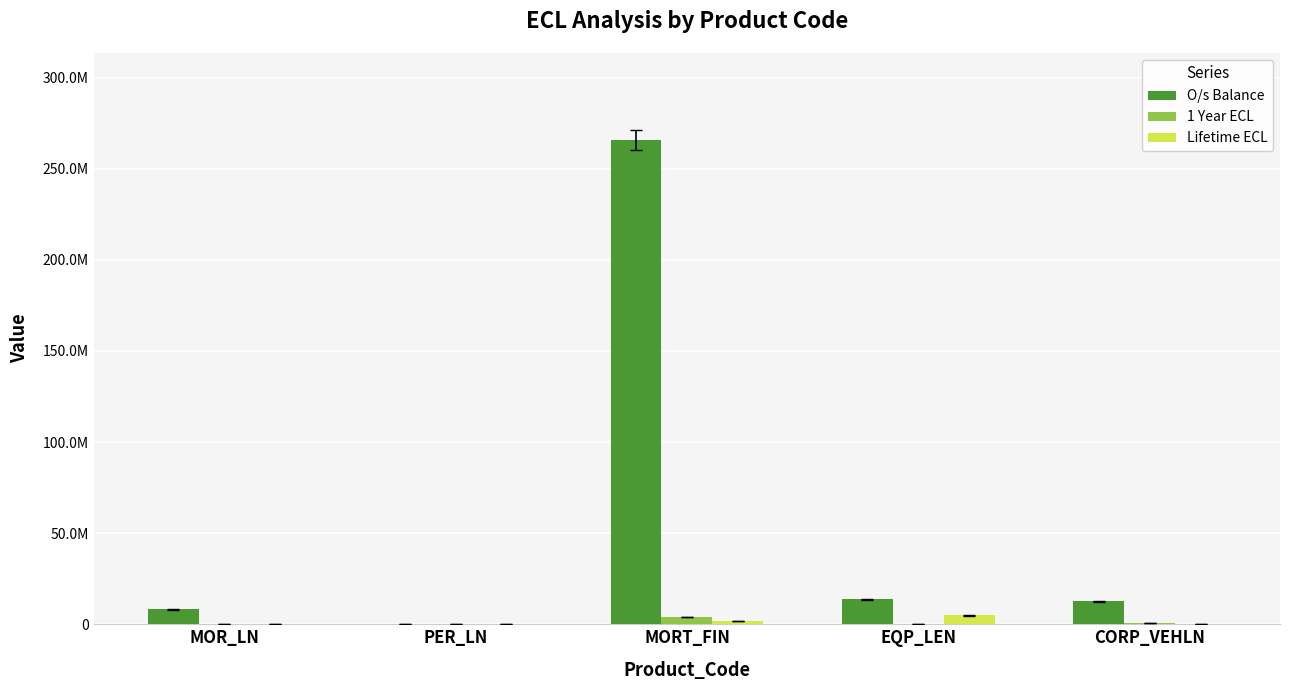

Does the chart contain stacked bars?

No